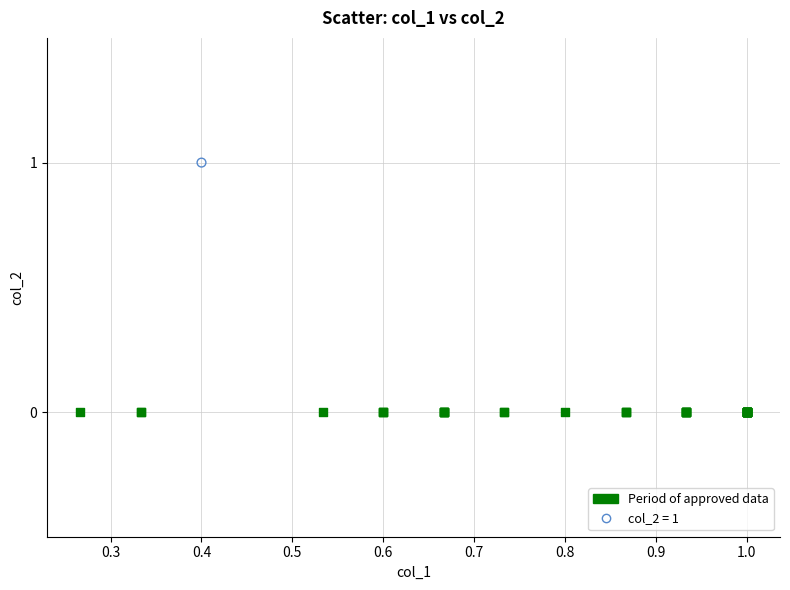

Which series contains the highest Y value?

col_2 = 1